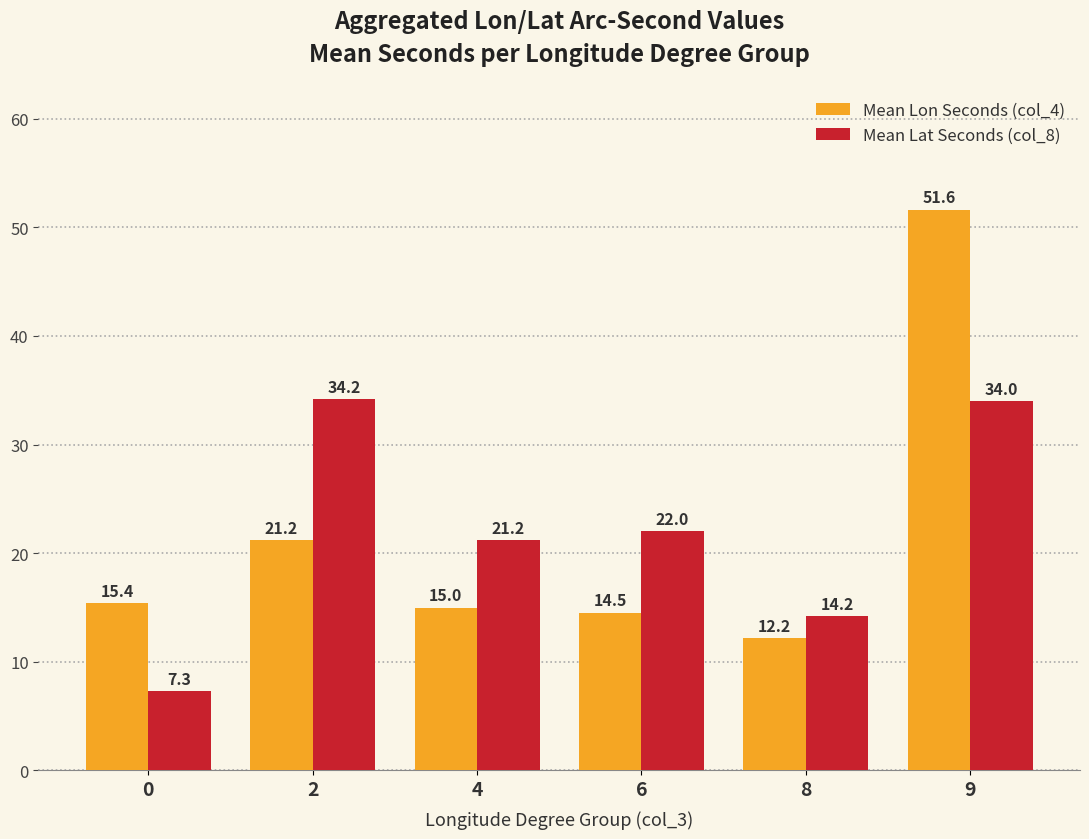

Rank the categories by Mean Lon Seconds (col_4) value from lowest to highest.

8, 6, 4, 0, 2, 9